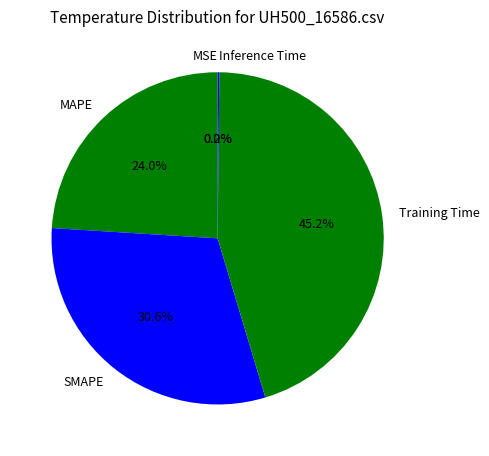

Which has a higher value, MAPE or SMAPE?

SMAPE